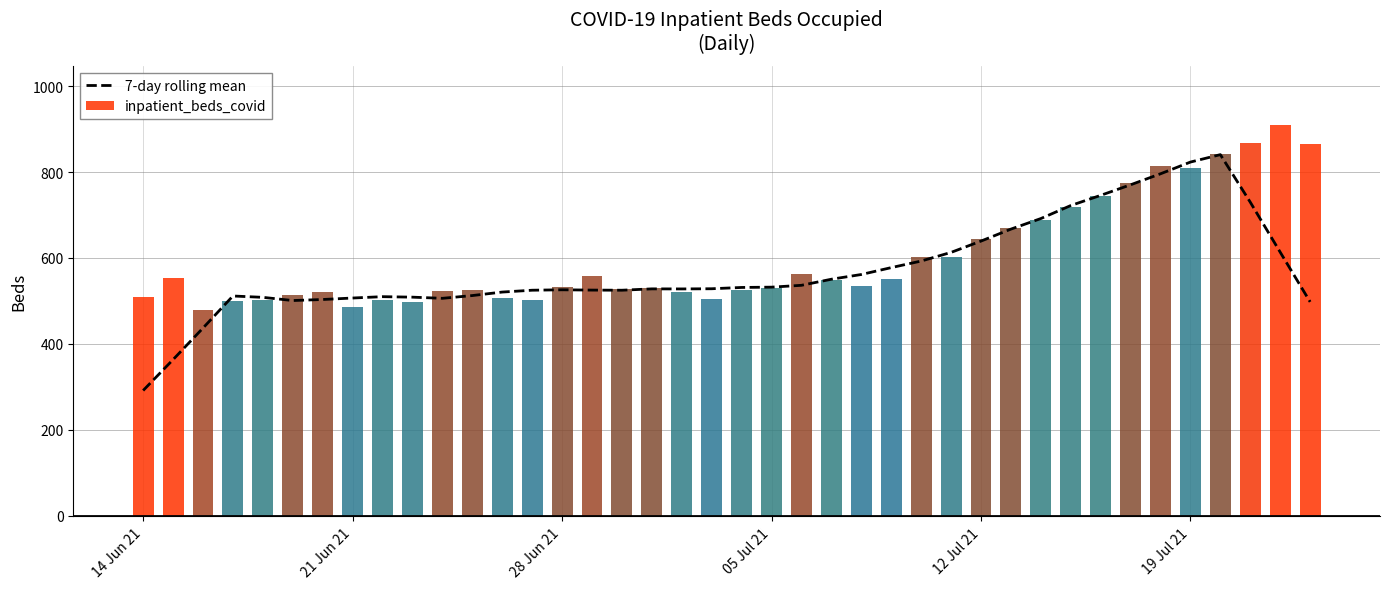

True or false: 7-day rolling mean has a value of 333.0 at 21 Jun 21.

False